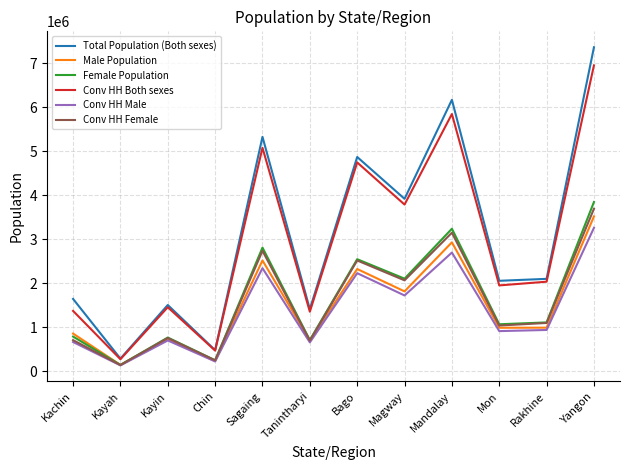

Which category has the lowest value in the Conv HH Both sexes series?

Kayah